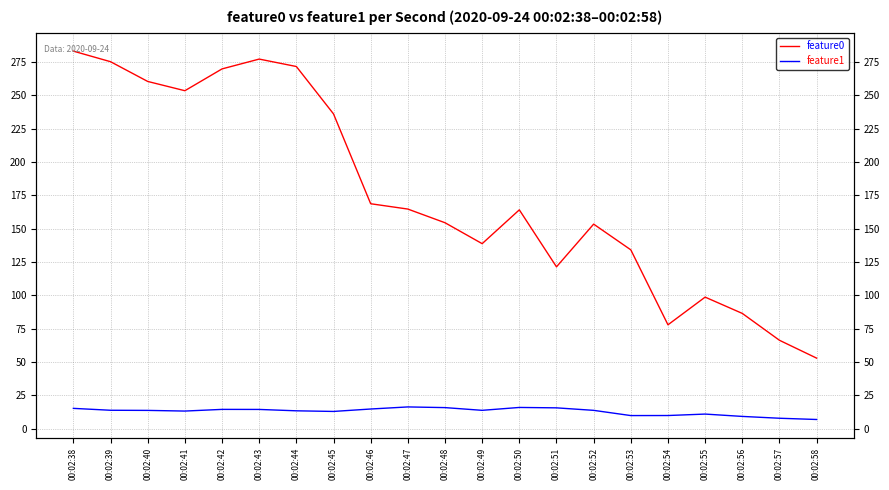

Which category has the highest value across all series?

00:02:38